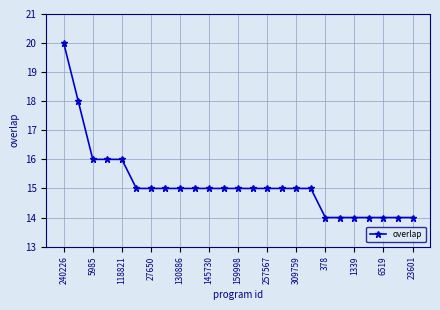

Is this an area chart (filled region under the line)?

No